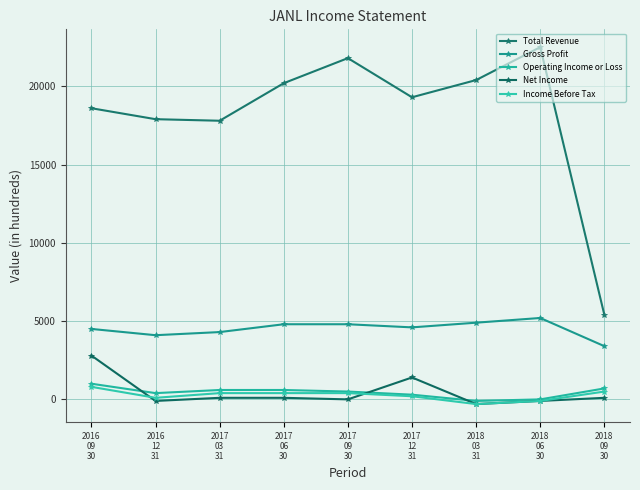

What is the difference between the second highest and minimum values in the Gross Profit series?

1500